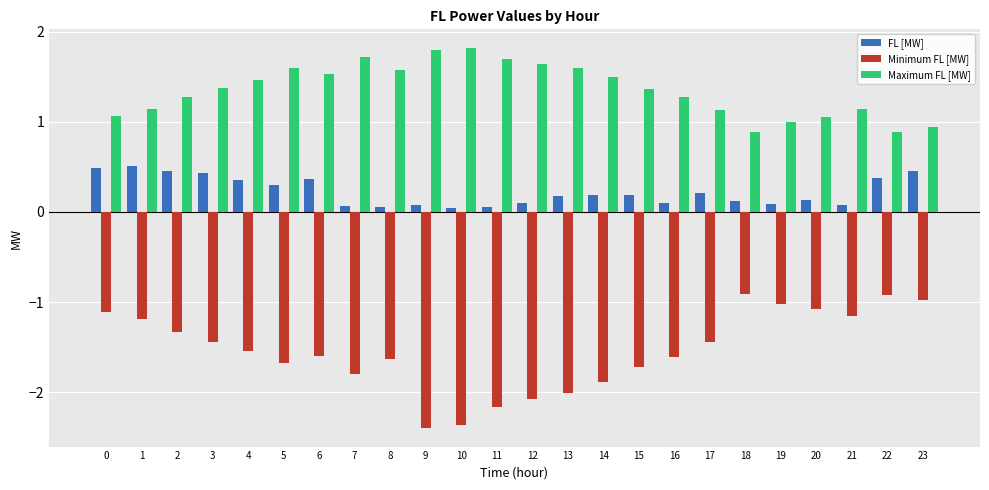

What is the maximum value for Minimum FL [MW]?

-0.9